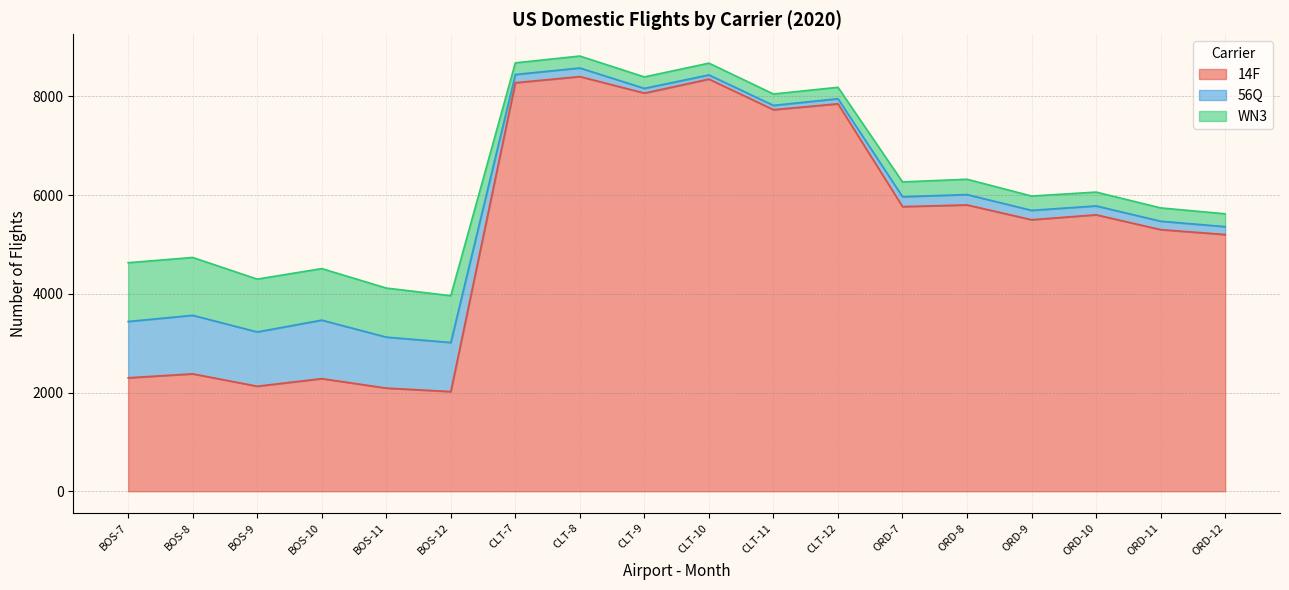

Reading left to right, list all the values displayed in this chart.

14F: BOS-7=2298	BOS-8=2378	BOS-9=2127	BOS-10=2281	BOS-11=2089	BOS-12=2019	CLT-7=8276	CLT-8=8400	CLT-9=8065	CLT-10=8349	CLT-11=7729	CLT-12=7849	ORD-7=5766	ORD-8=5800	ORD-9=5500	ORD-10=5600	ORD-11=5300	ORD-12=5200
56Q: BOS-7=1140	BOS-8=1186	BOS-9=1100	BOS-10=1185	BOS-11=1033	BOS-12=994	CLT-7=166	CLT-8=174	CLT-9=96	CLT-10=85	CLT-11=87	CLT-12=103	ORD-7=200	ORD-8=210	ORD-9=190	ORD-10=180	ORD-11=170	ORD-12=160
WN3: BOS-7=1191	BOS-8=1172	BOS-9=1070	BOS-10=1044	BOS-11=994	BOS-12=948	CLT-7=236	CLT-8=242	CLT-9=232	CLT-10=238	CLT-11=231	CLT-12=231	ORD-7=300	ORD-8=310	ORD-9=290	ORD-10=280	ORD-11=270	ORD-12=260